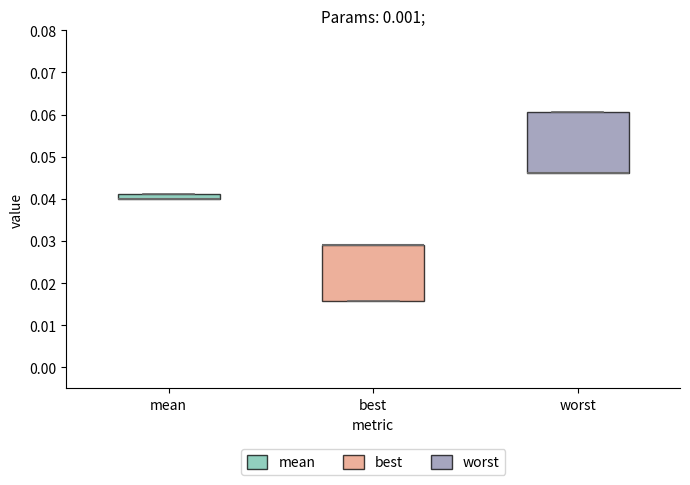

Where is the lower edge of the box for mean on the y-axis? The values are not printed on the chart, so give them approximately, as read against the axis.

0.040